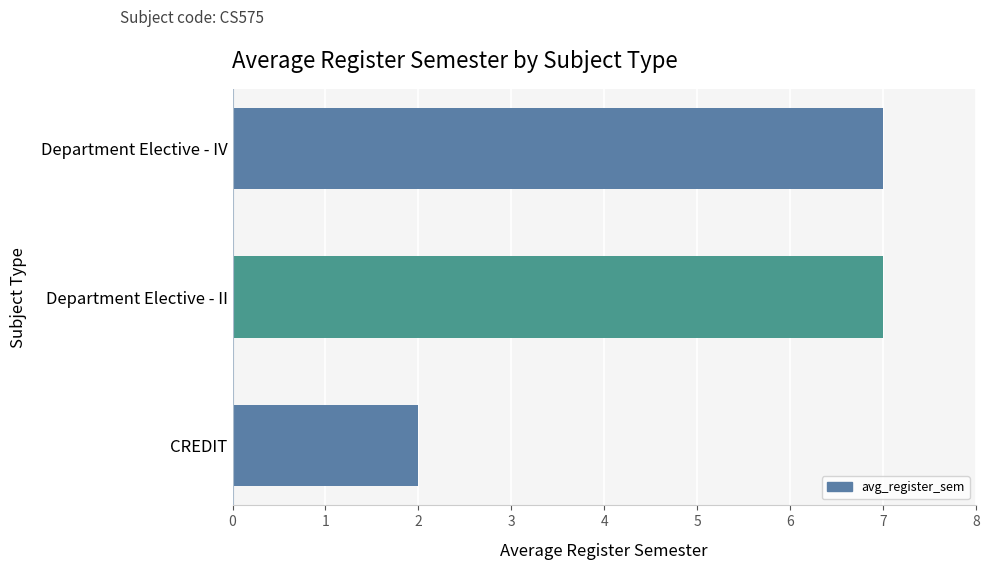

True or false: the data shows 1 at CREDIT.

False